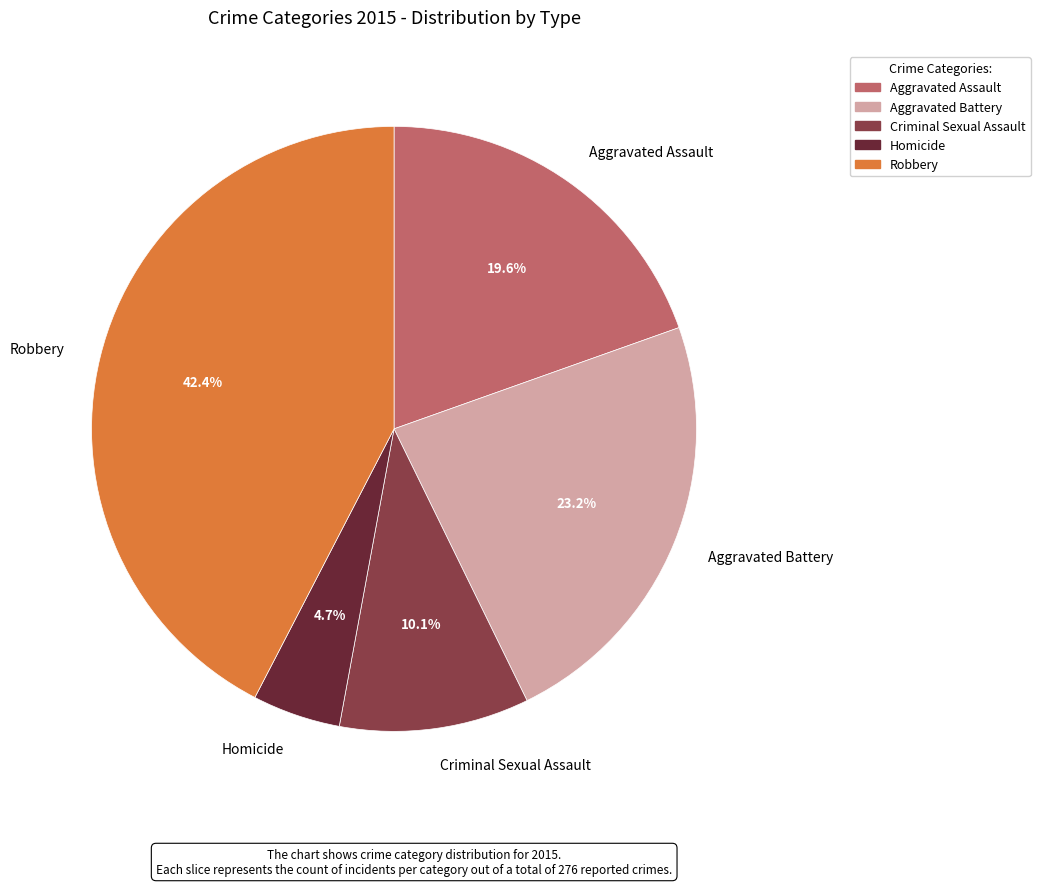

Rank the categories by value from highest to lowest.

Robbery, Aggravated Battery, Aggravated Assault, Criminal Sexual Assault, Homicide